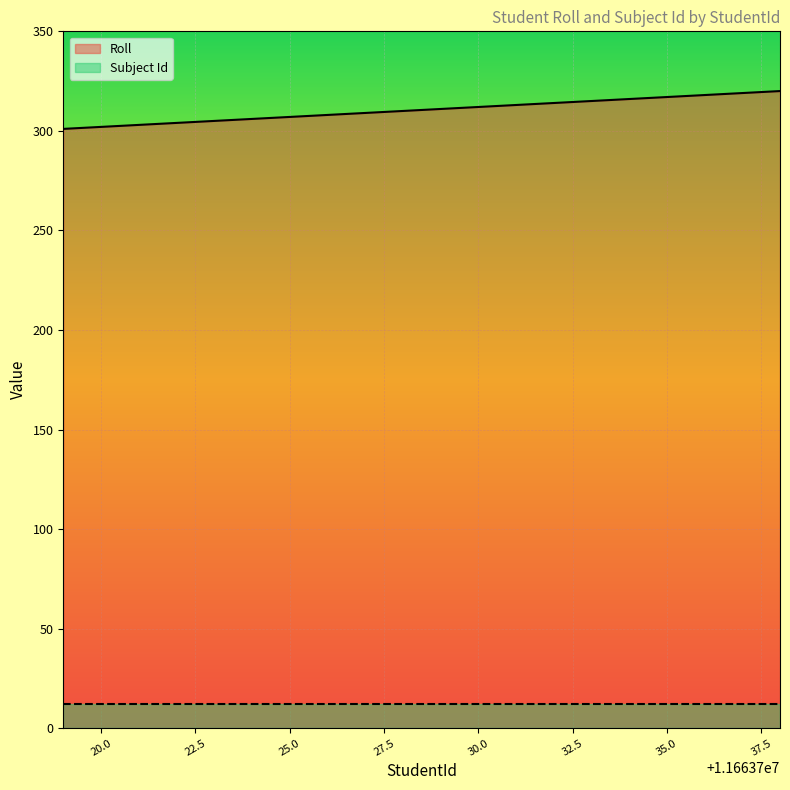

What is the difference between the maximum and minimum values in the Roll series?

19